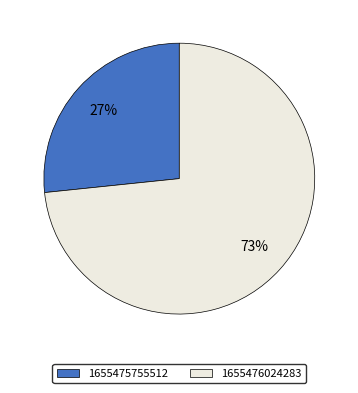

Count the number of slices in the pie.

2